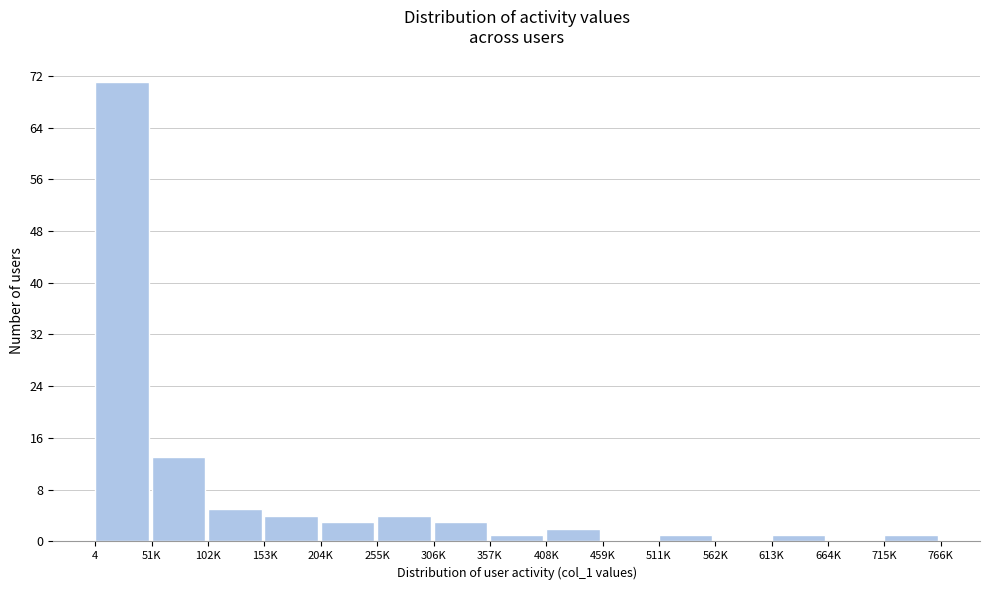

Reading right to left, transcribe all the data shown in this chart.

715K=1	664K=0	613K=1	562K=0	511K=1	459K=0	408K=2	357K=1	306K=3	255K=4	204K=3	153K=4	102K=5	51K=13	4=71